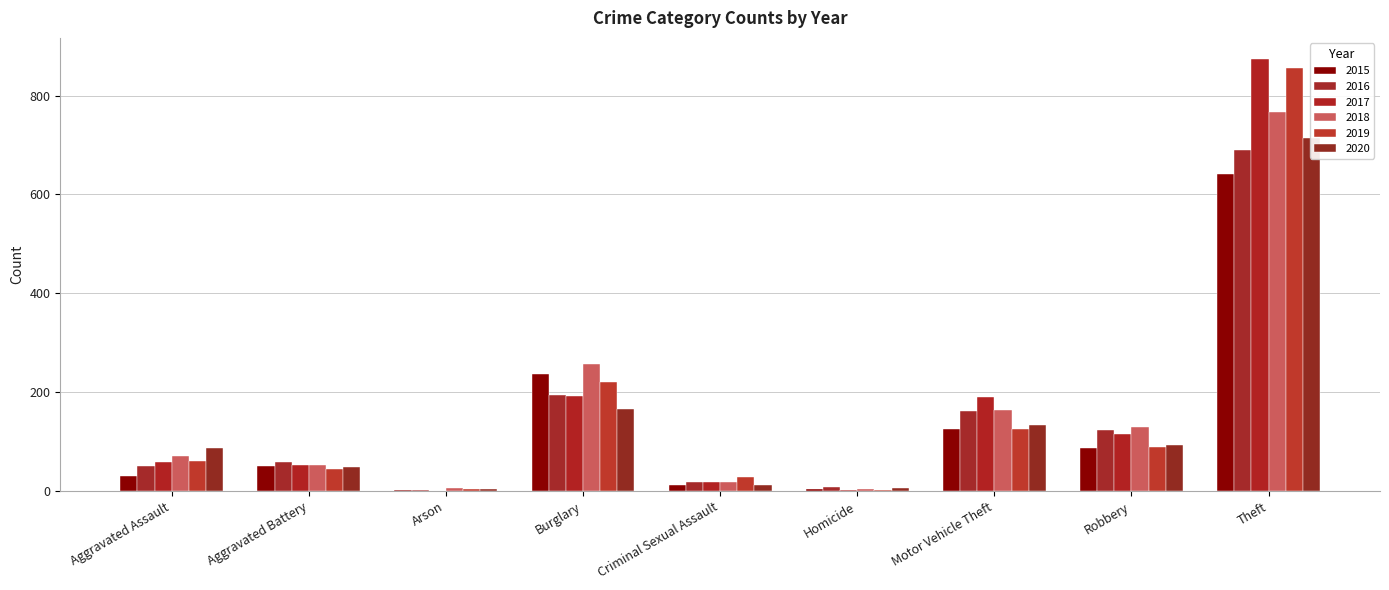

What are all the series names shown in the legend?

2015, 2016, 2017, 2018, 2019, 2020